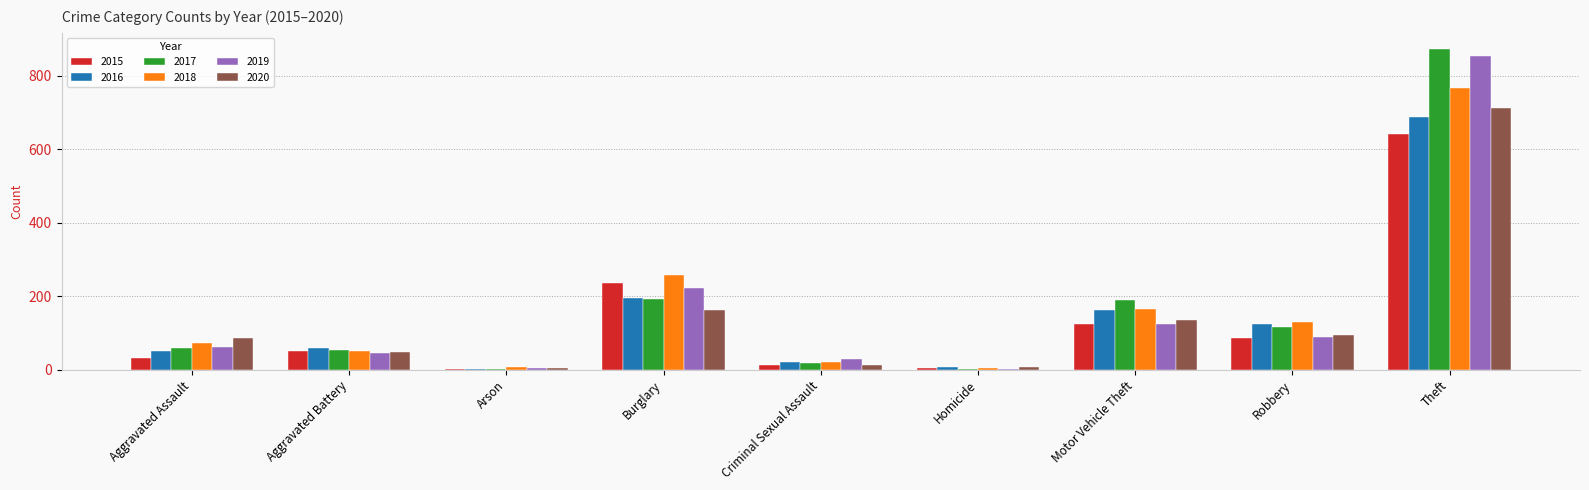

Read the 2018 value at Motor Vehicle Theft.

164